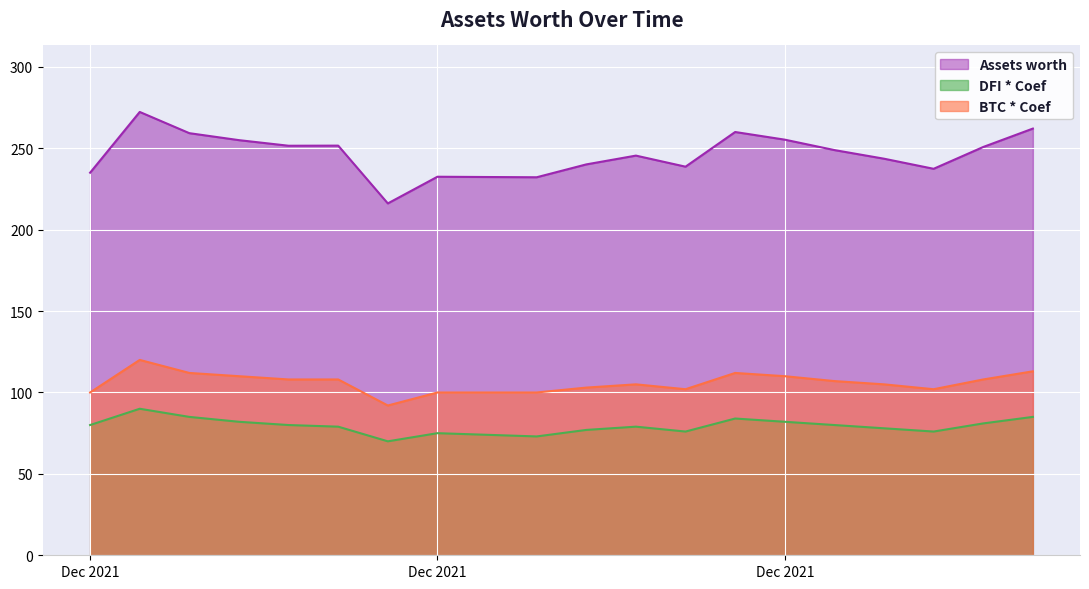

What is the total value across all series at 2021-12-13?

378.1